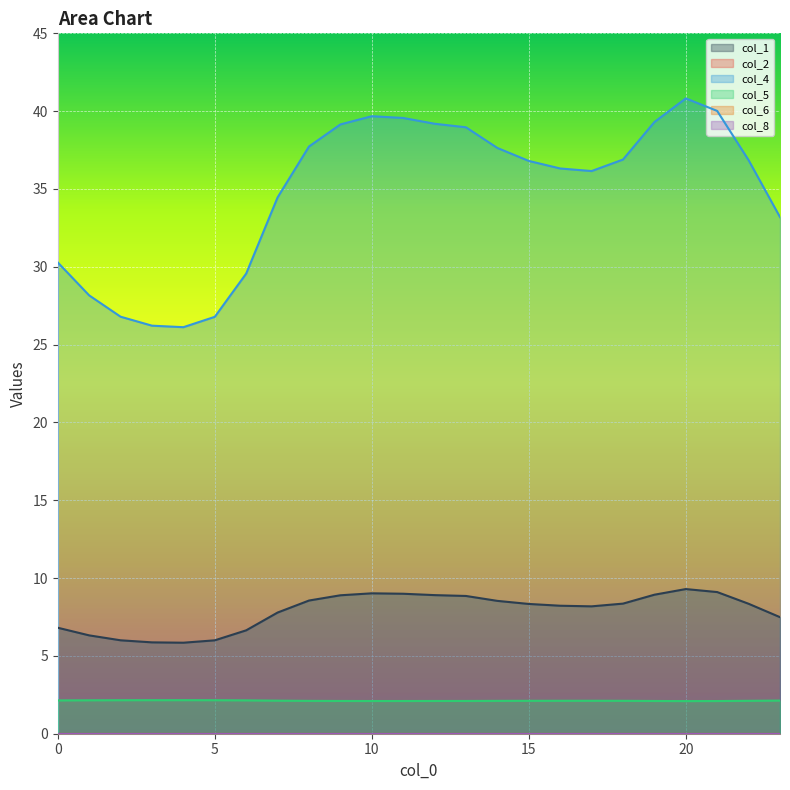

Is it true that col_5 equals 0.6 at 12?

False